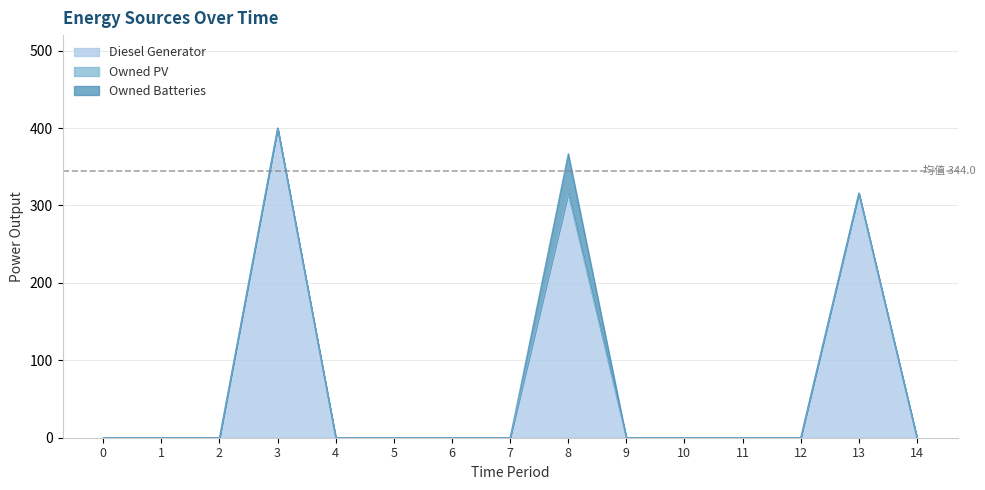

True or false: Diesel Generator and Owned Batteries intersect in this chart.

False